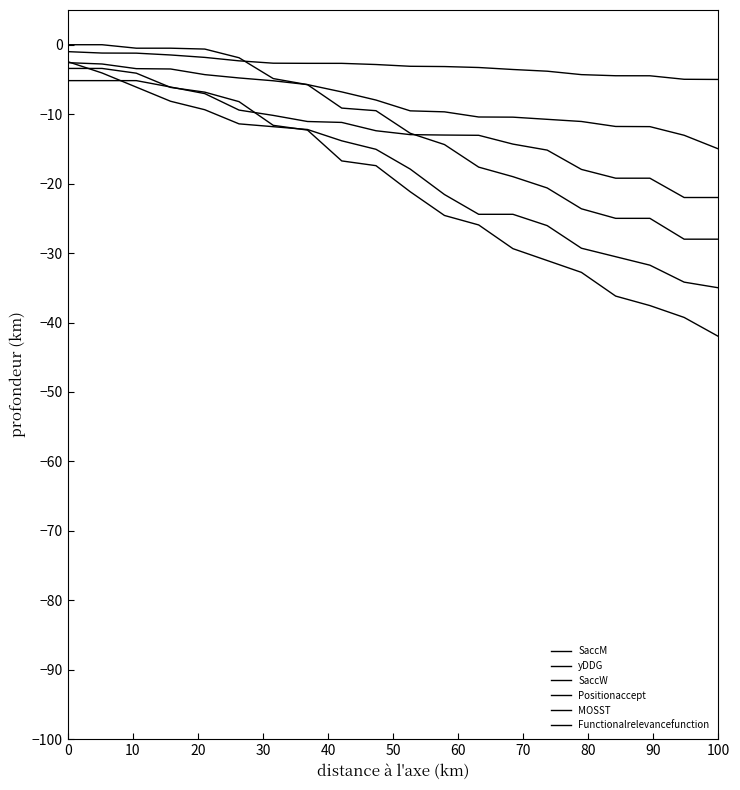

Does the chart have visible grid lines?

No